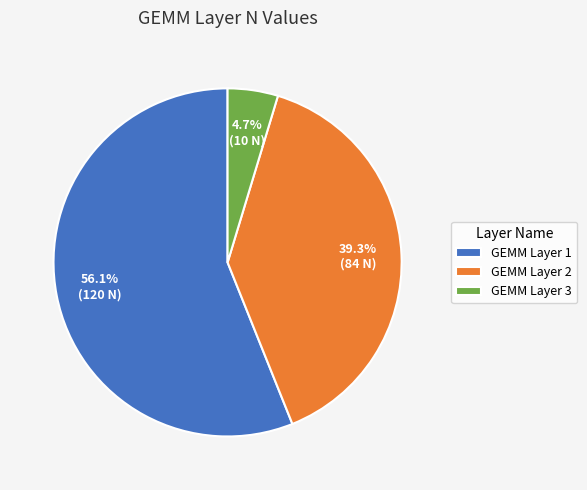

To the nearest percent, what portion does GEMM Layer 3 represent?

5%